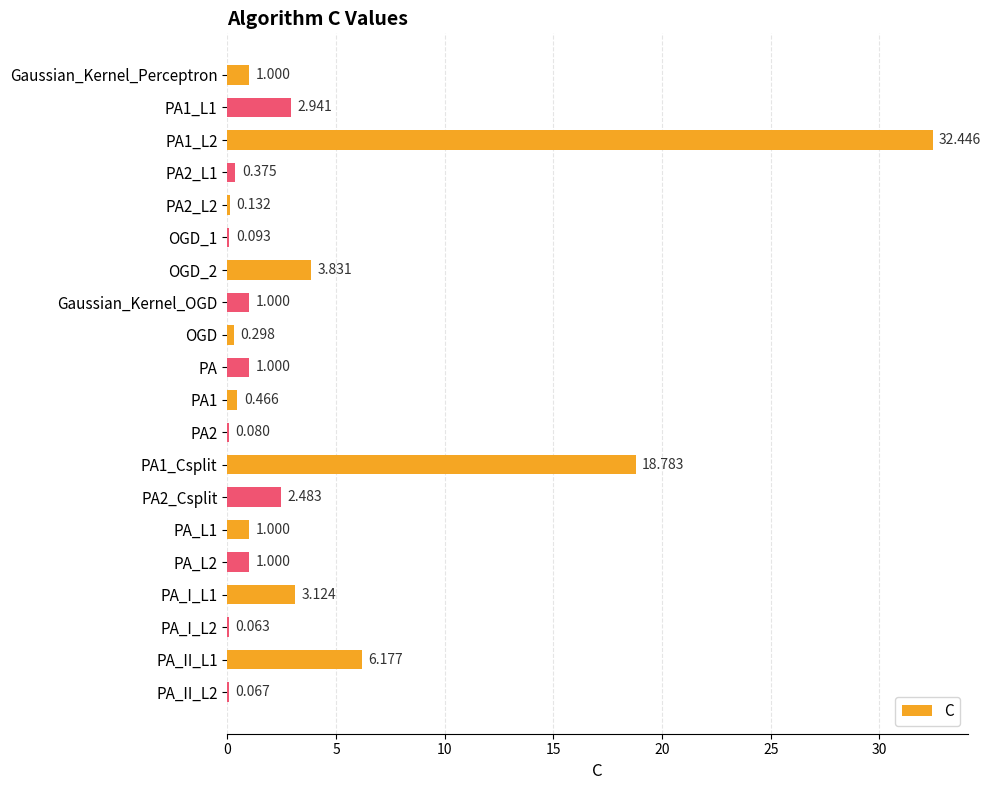

Are the bars horizontal?

Yes